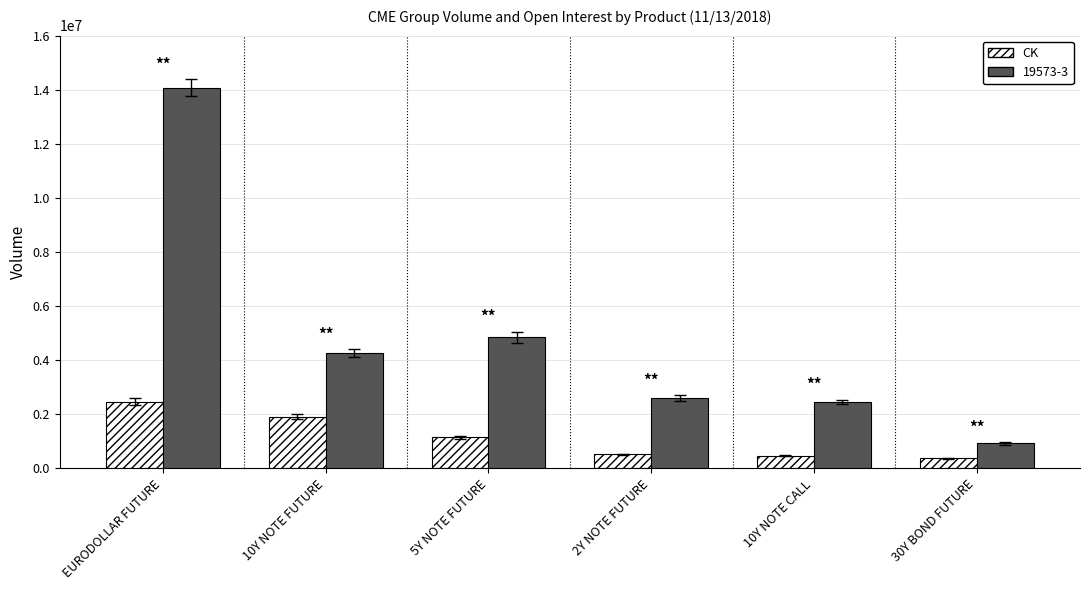

How many values in the 19573-3 series are below 4255234?

3